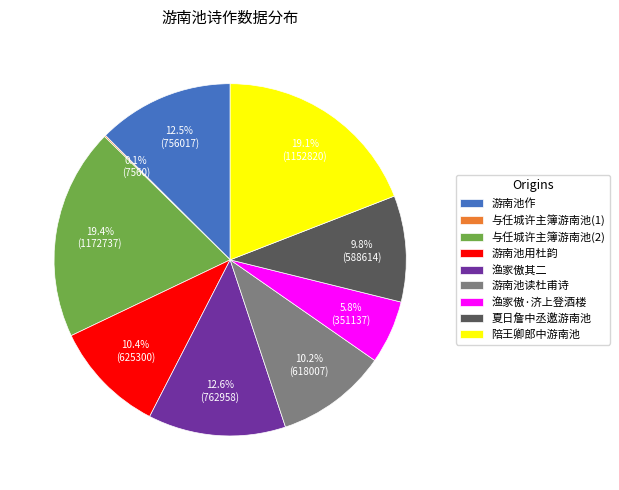

Combined, what portion of the pie is 夏日詹中丞邀游南池 and 渔家傲·济上登酒楼?

15.6%